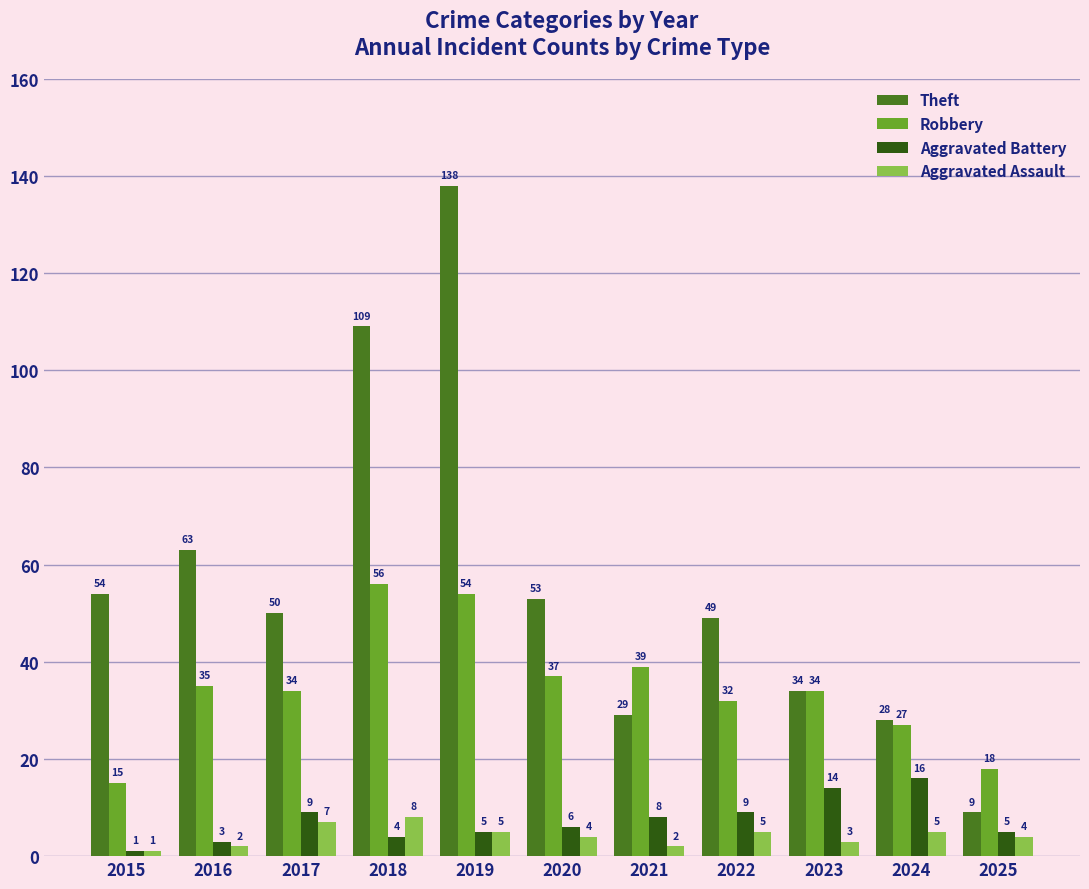

Which series has the largest total across all categories?

Theft